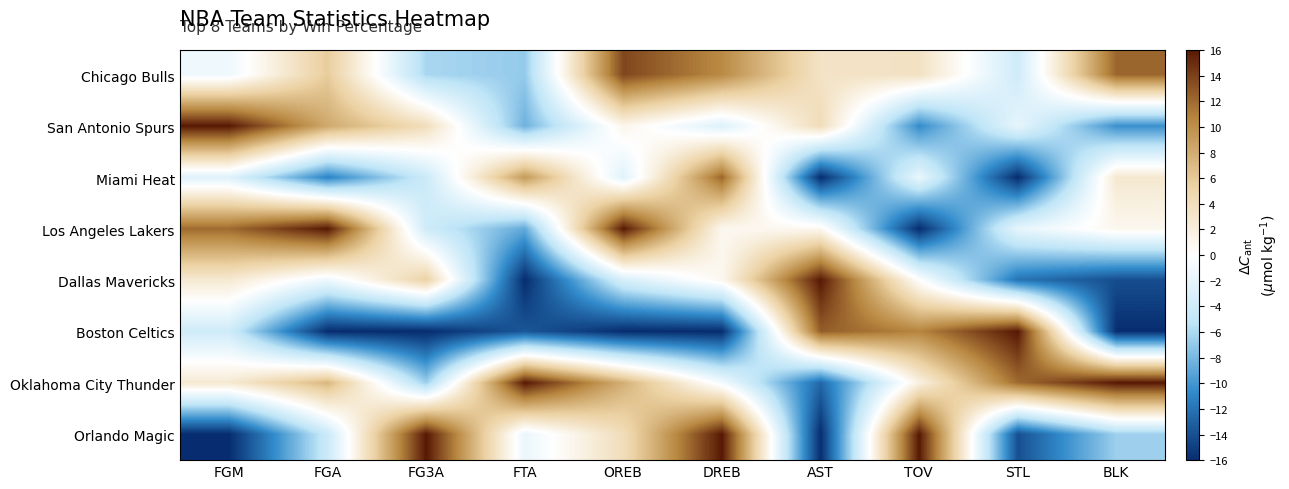

Rank the series by their maximum value, from lowest to highest.

Miami Heat, Chicago Bulls, San Antonio Spurs, Los Angeles Lakers, Dallas Mavericks, Boston Celtics, Oklahoma City Thunder, Orlando Magic